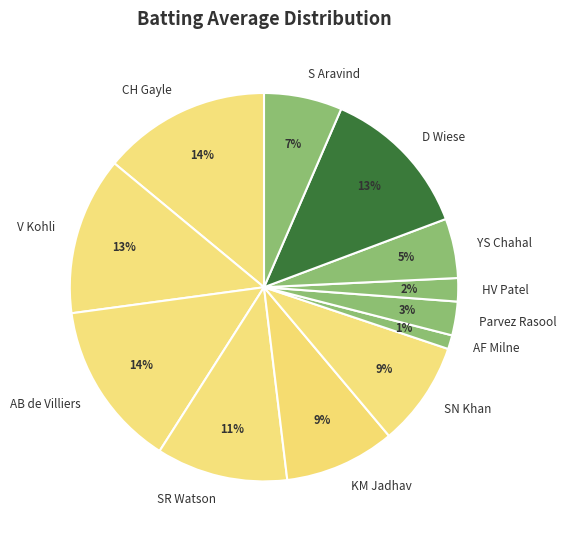

Does AB de Villiers account for over 50% of the chart?

No